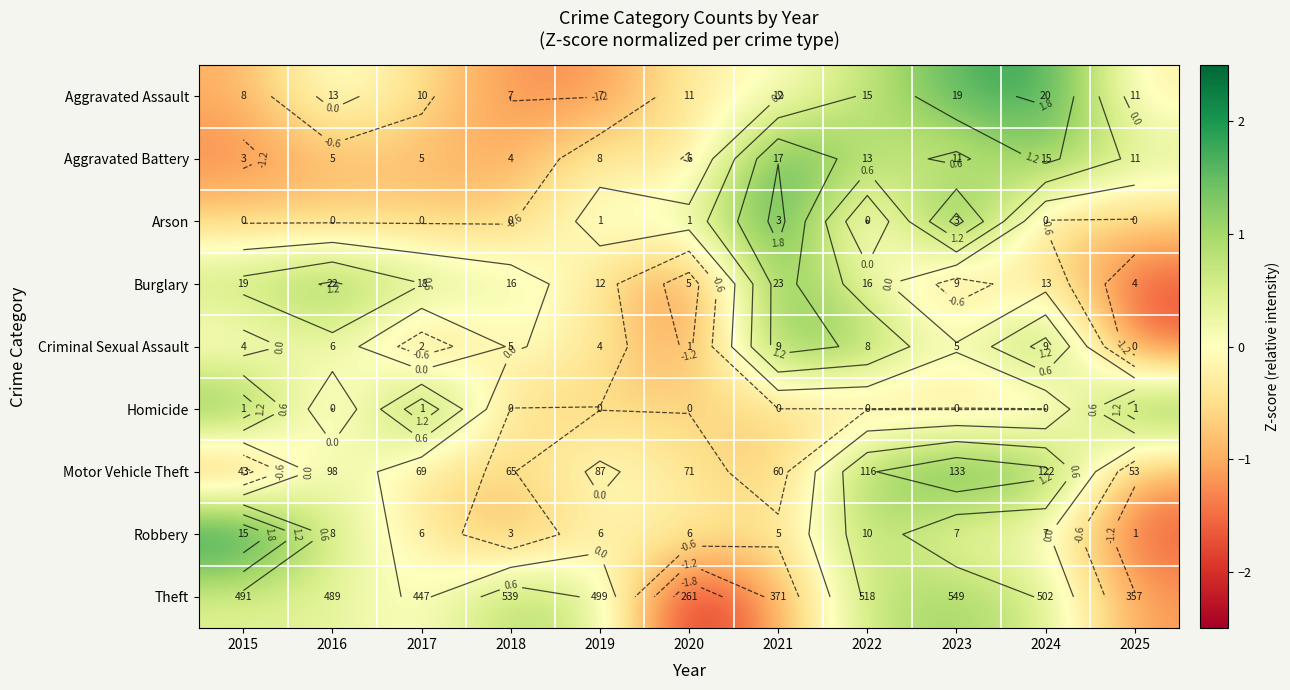

Is it true that Criminal Sexual Assault equals -0.4 at 2015?

False